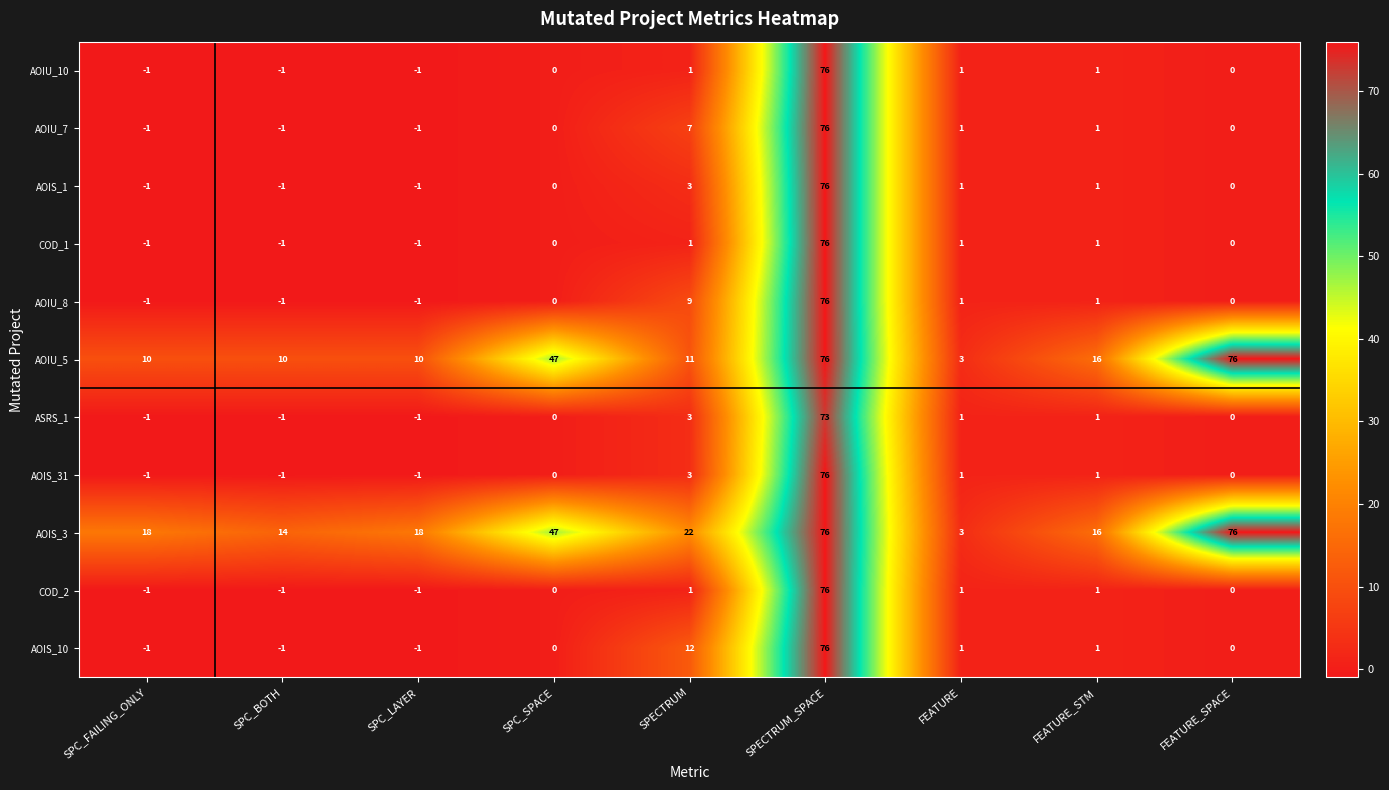

What is the difference between the second highest and minimum values in the AOIS_31 series?

4